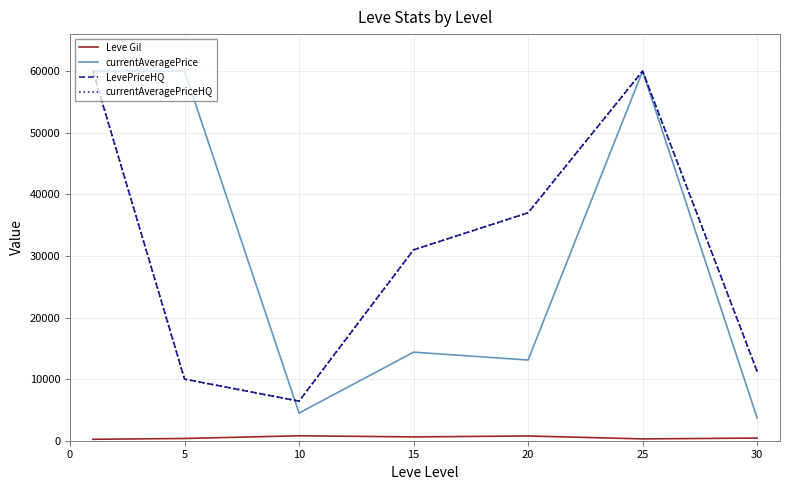

How many interior local valleys does the LevePriceHQ series have?

1